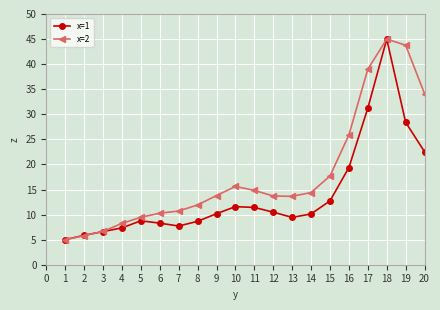

What is the smallest value displayed?

5.0